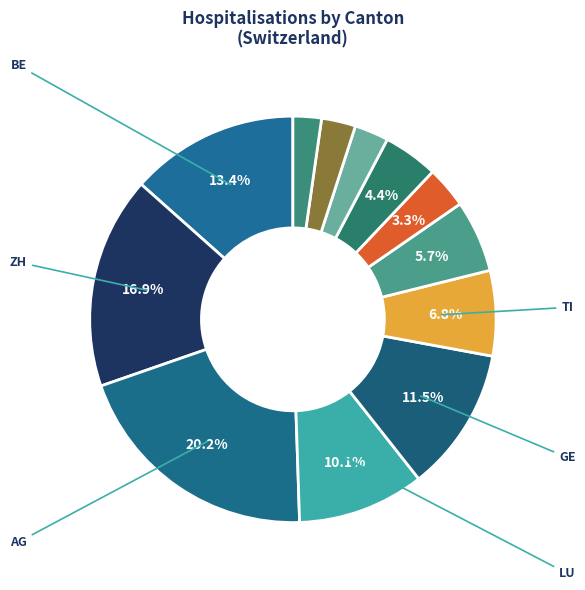

How many slices are in this pie chart?

12